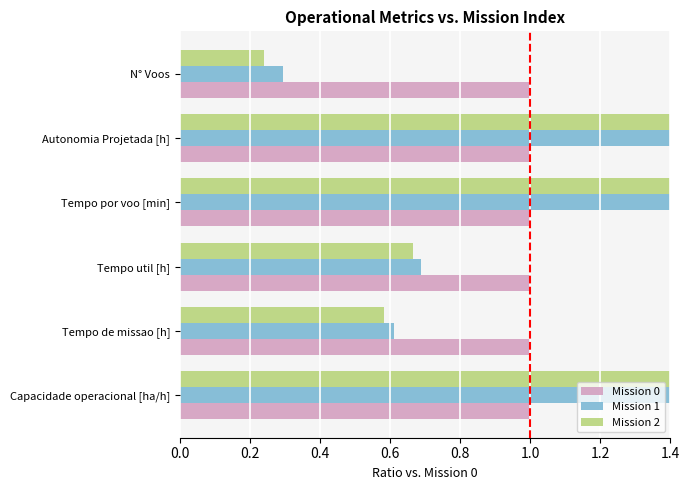

What is the value of the Mission 1 bar at the 2nd from the left?

0.6